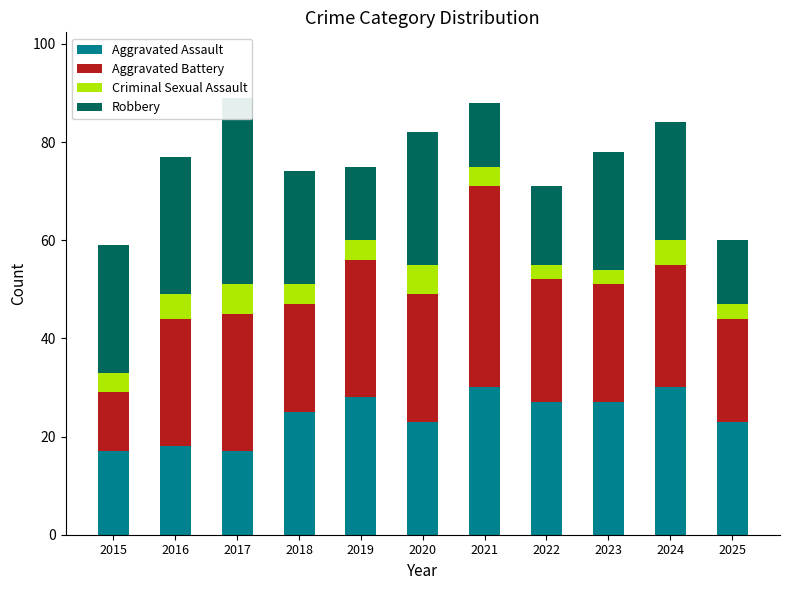

Where is Aggravated Battery nearest to the value 26?

2016